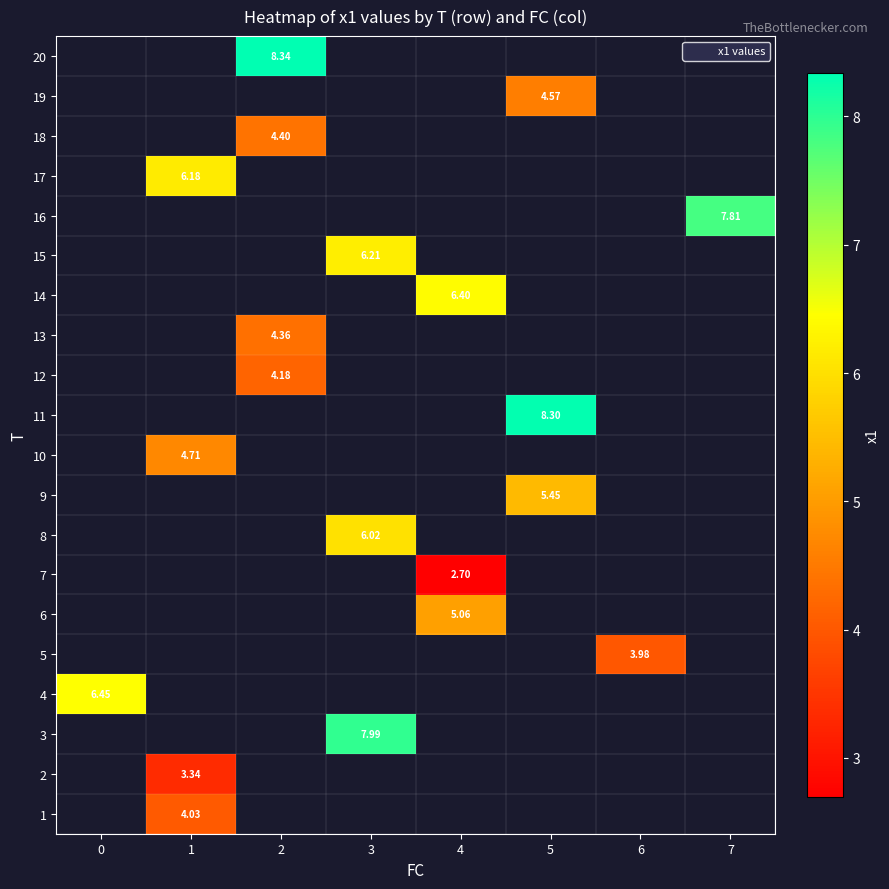

Which series has the largest range (max minus min)?

row_3